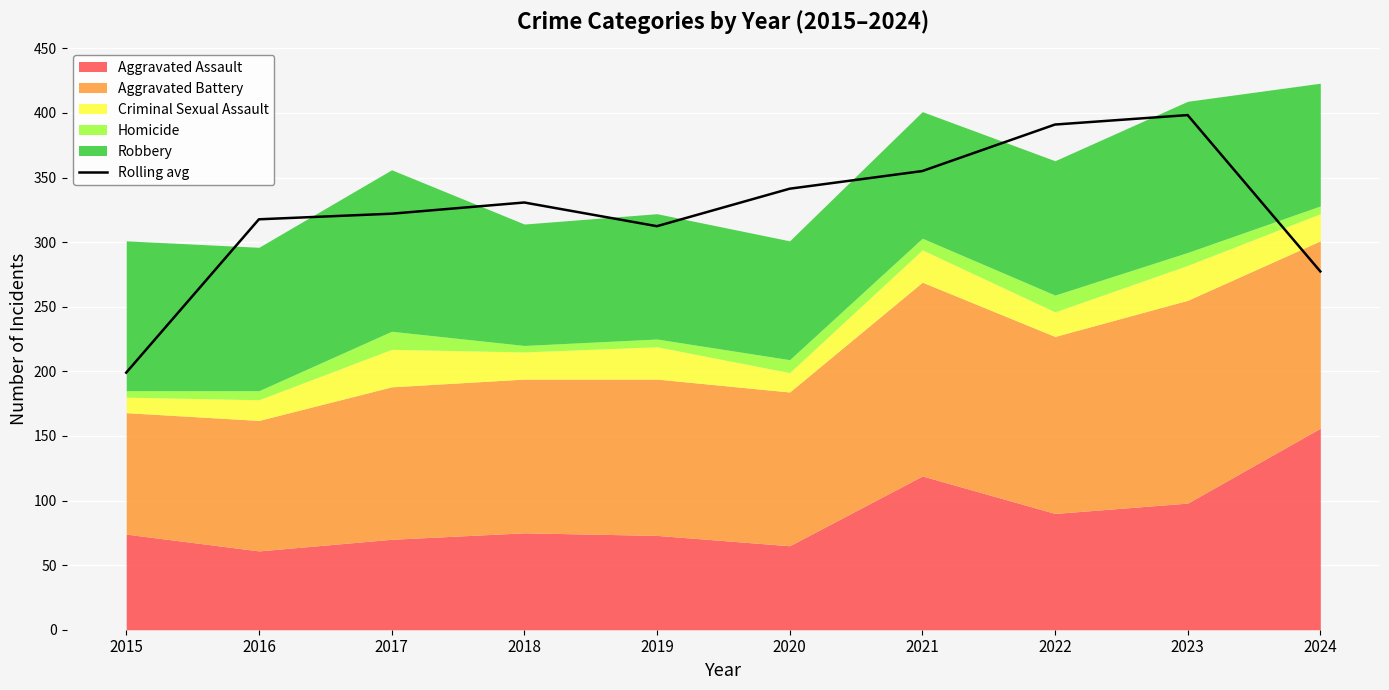

What is the value of the 4th point from the left?

330.7